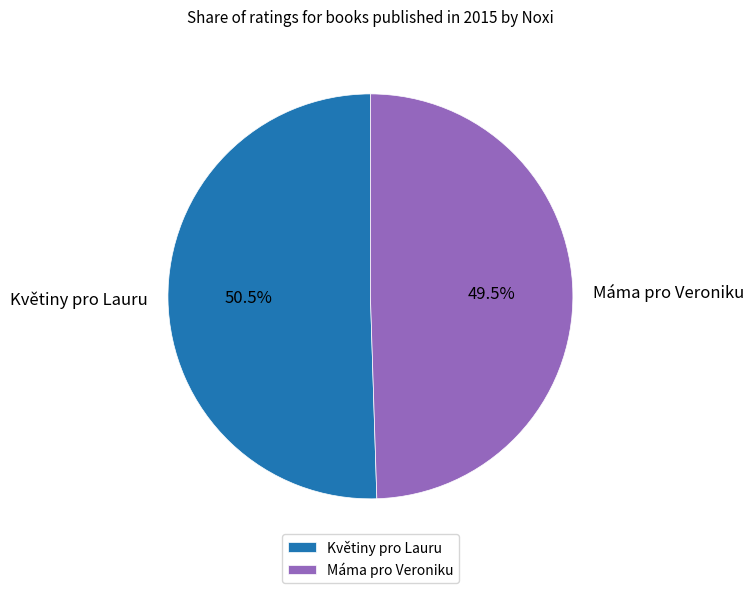

Between Květiny pro Lauru and Máma pro Veroniku, which is larger?

Květiny pro Lauru